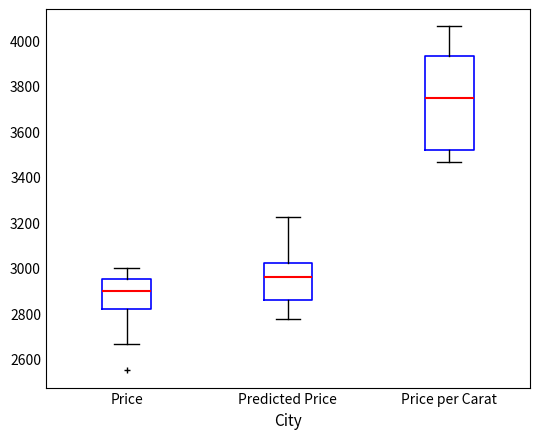

Which box has the highest median line?

Price per Carat